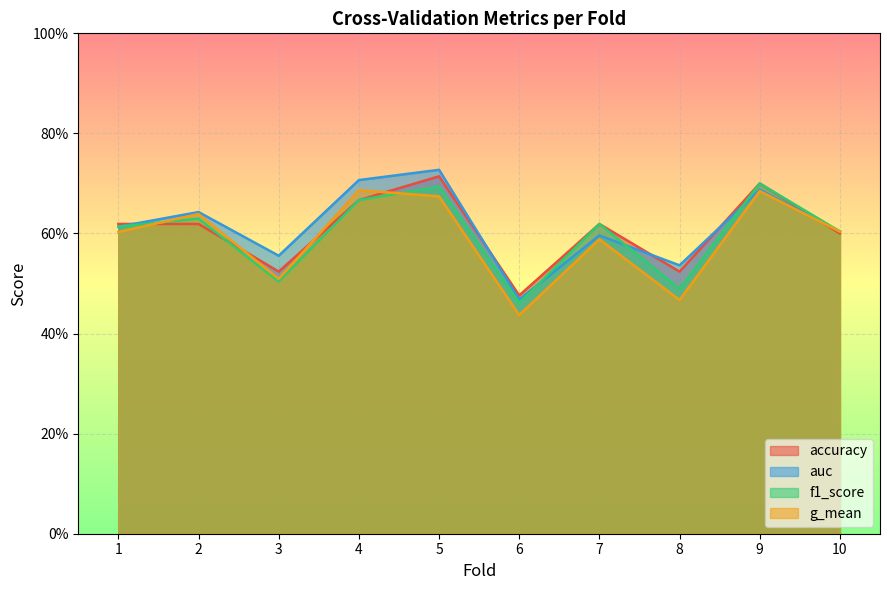

What is the difference between the maximum and minimum values in the f1_score series?

0.2